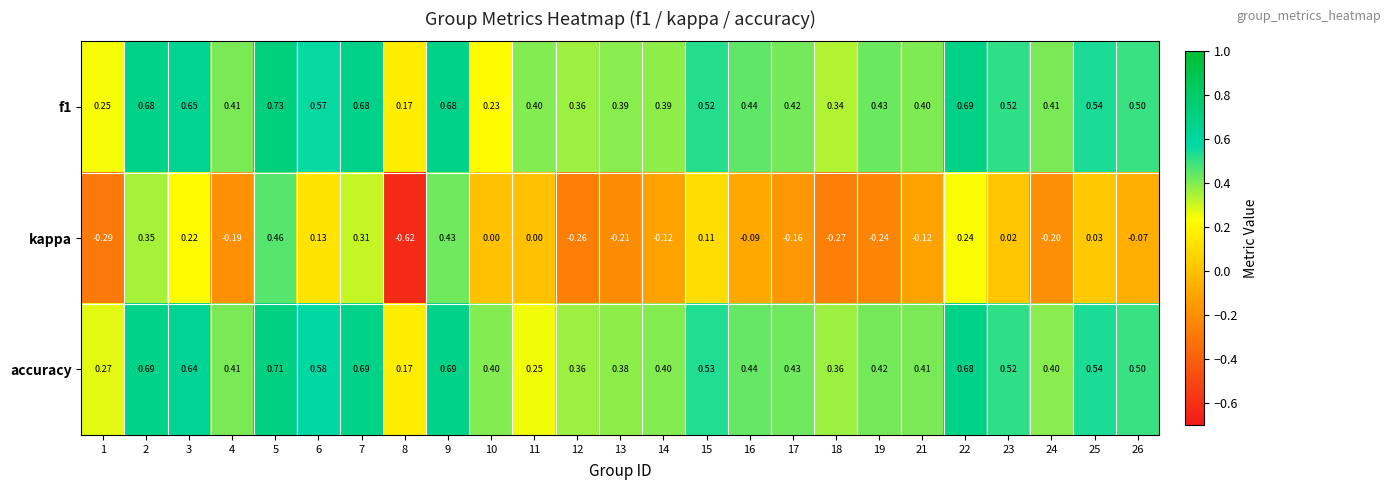

Which series has the largest total across all categories?

accuracy